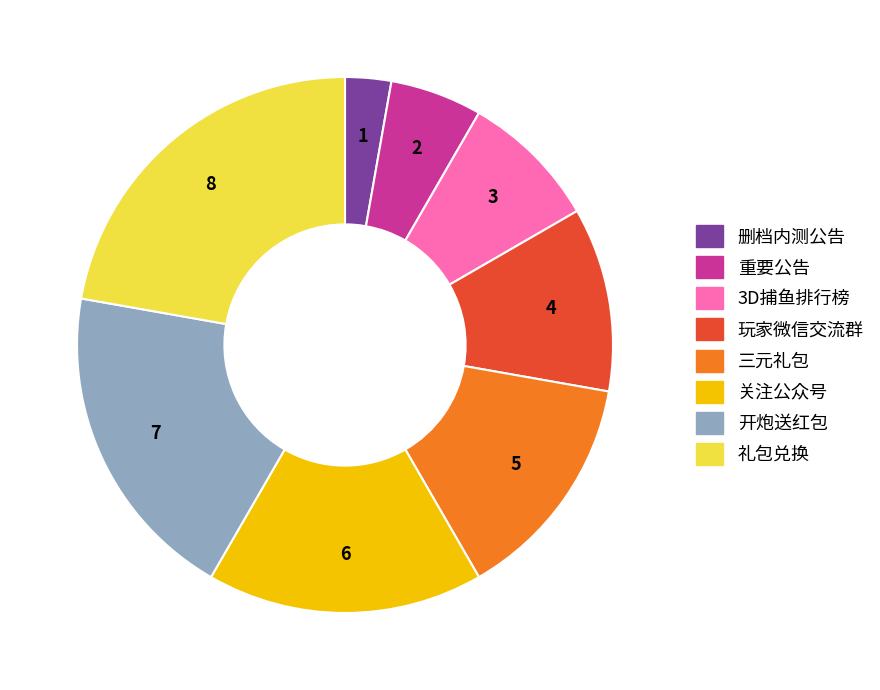

Count the number of slices in the pie.

8